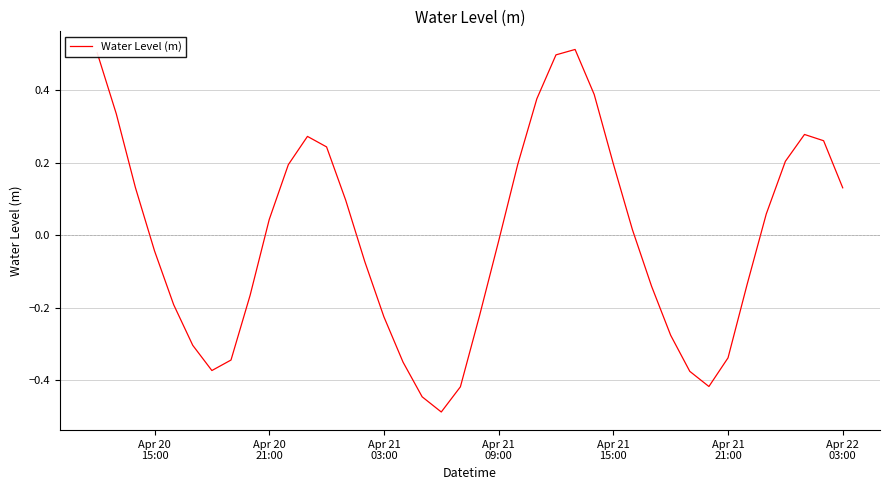

What is the difference between the maximum and minimum values?

1.0